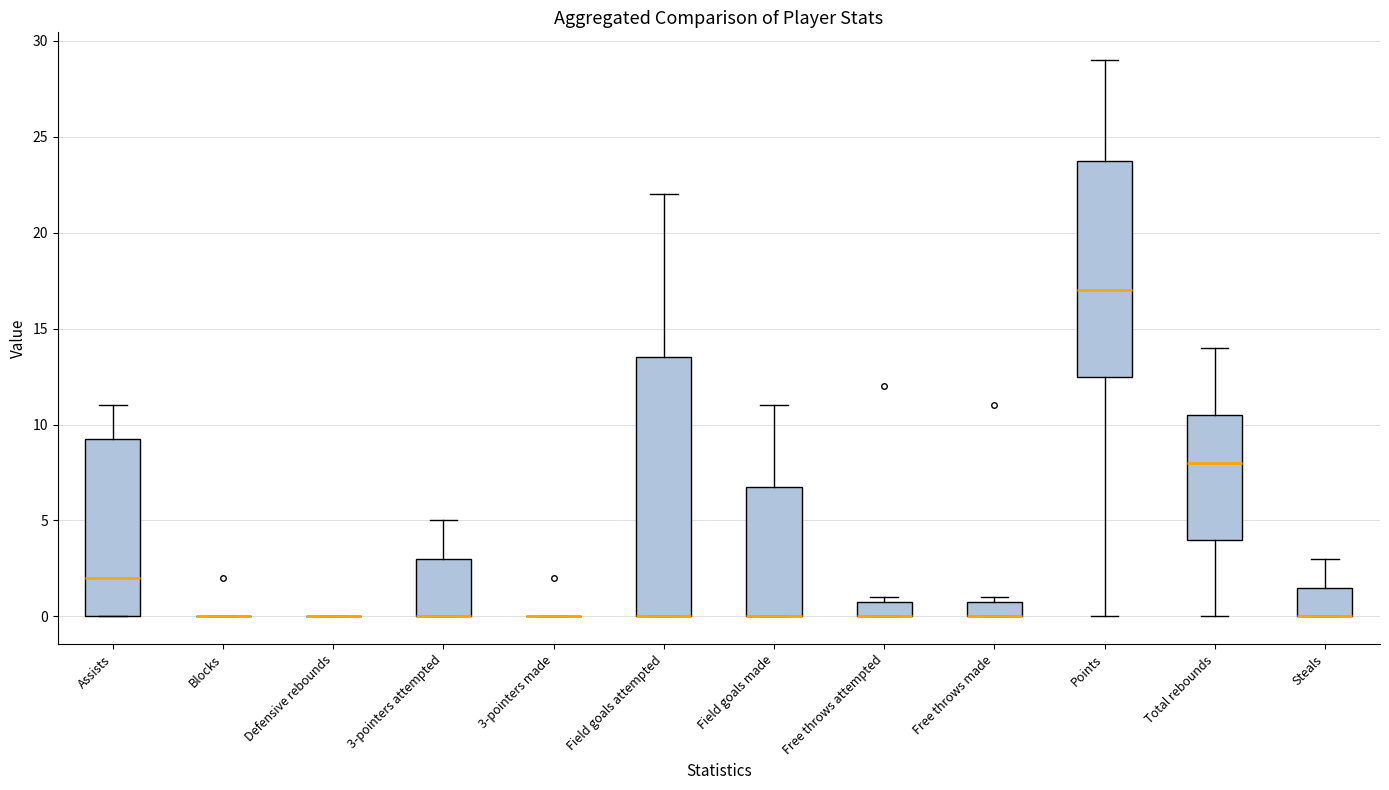

Where is the lower edge of the box for Field goals made on the y-axis? The values are not printed on the chart, so give them approximately, as read against the axis.

0.0